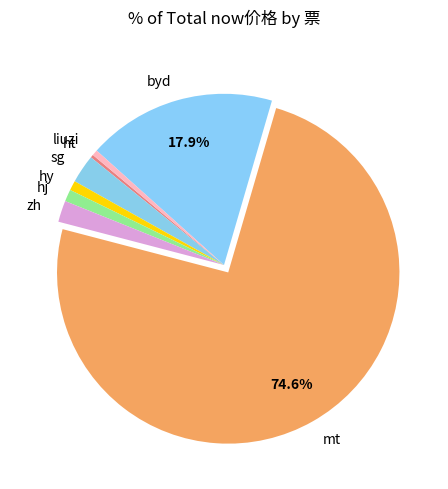

Which slice represents more than half of the pie?

mt